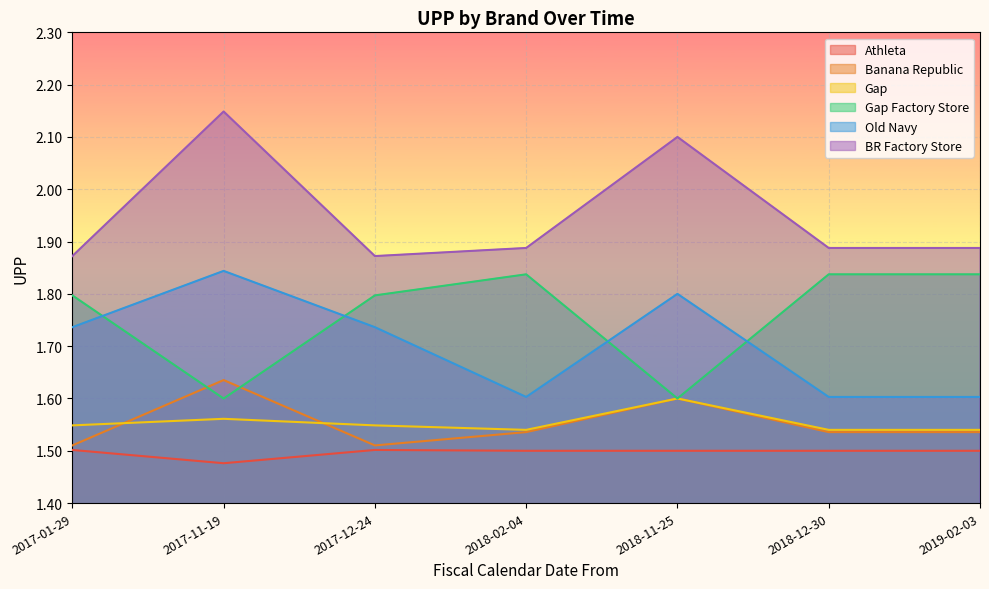

At which label is Banana Republic closest to 1?

2017-01-29